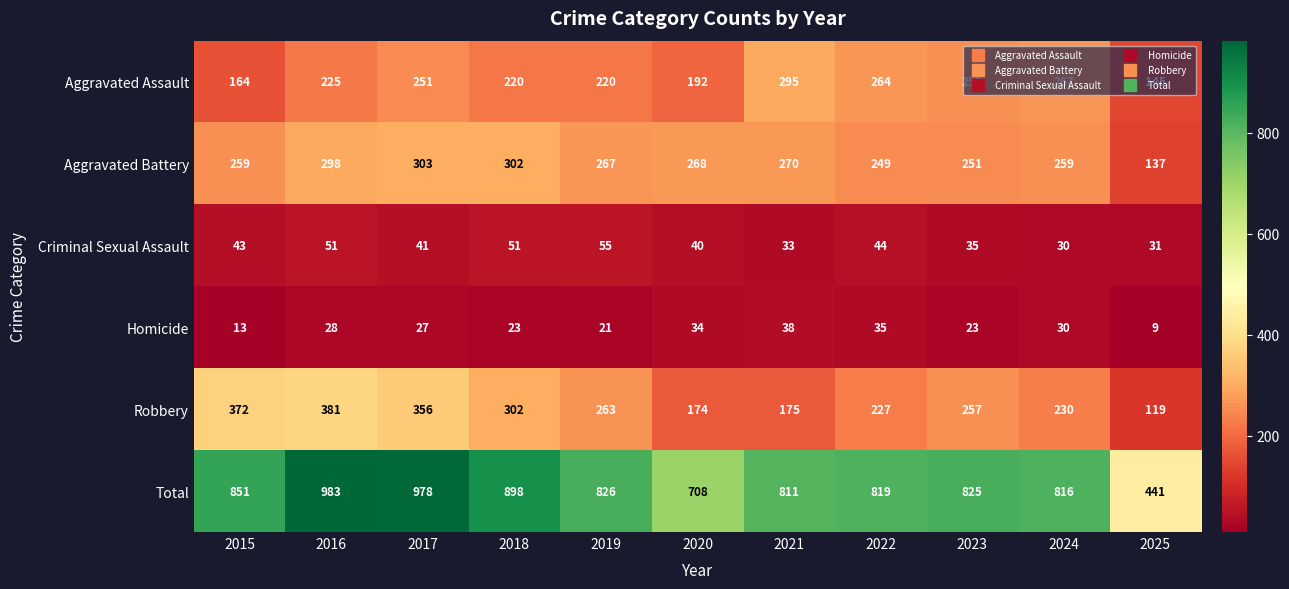

What is the average value of the Aggravated Assault series?

227